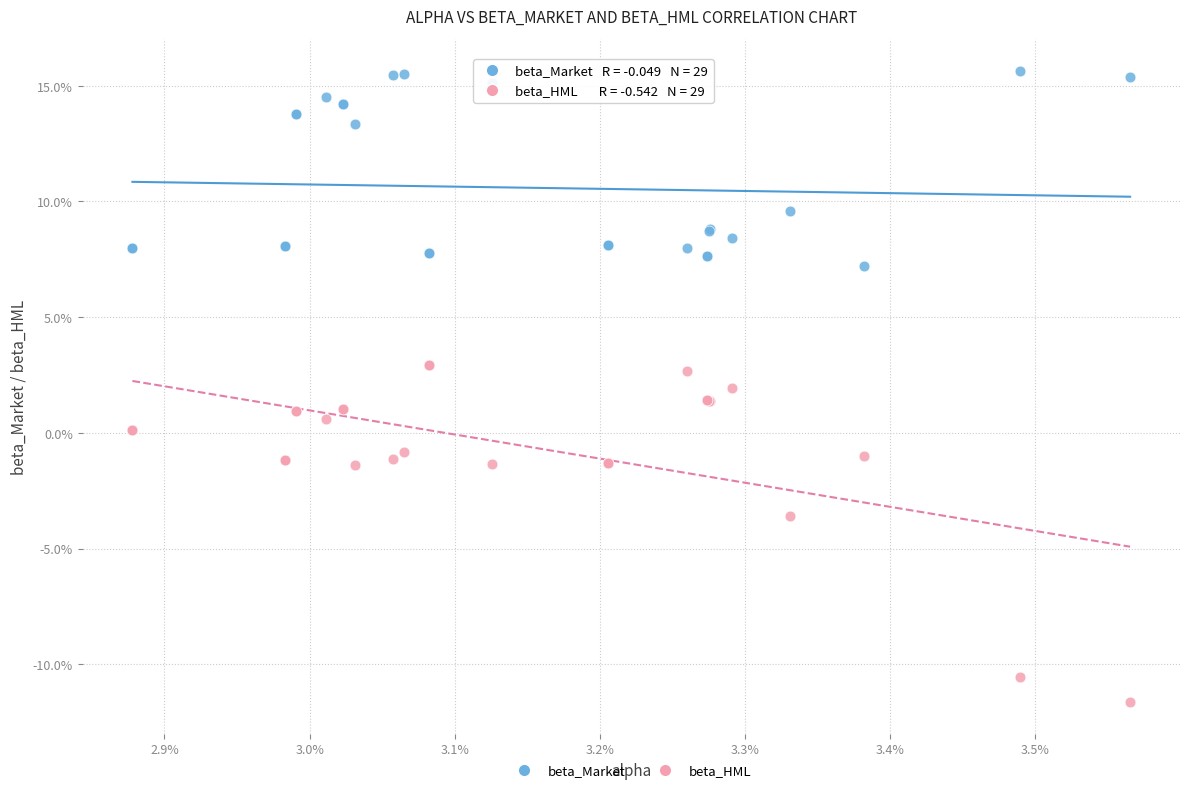

Which series has the largest Y range (max minus min)?

beta_HML